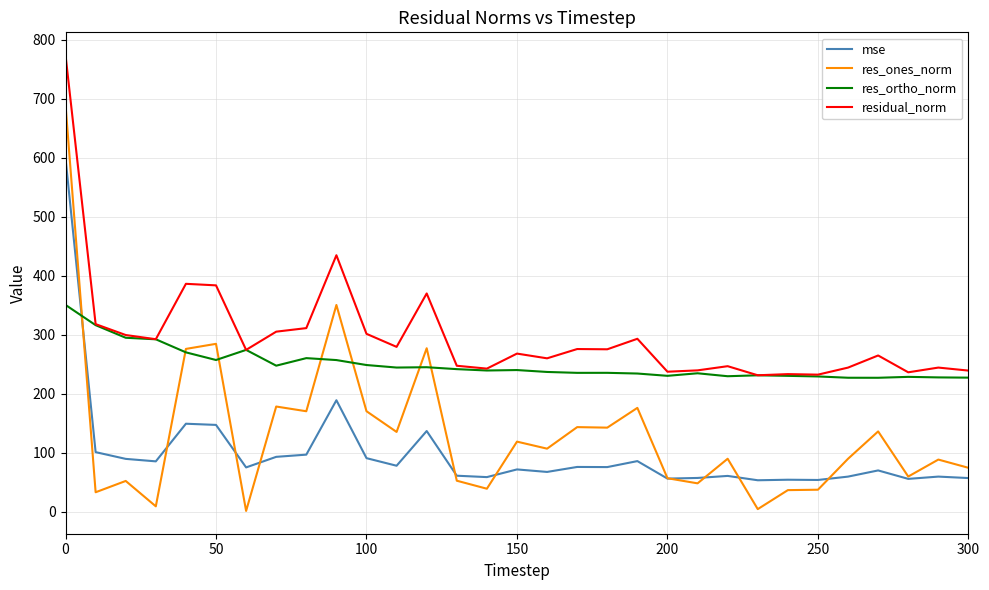

Which series has the largest total across all categories?

residual_norm